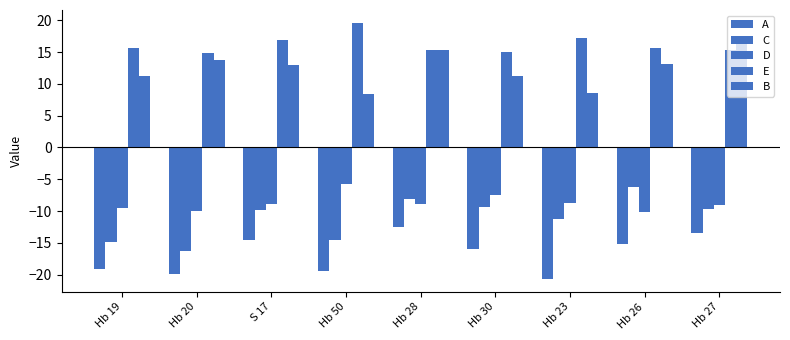

Are the bars horizontal?

No